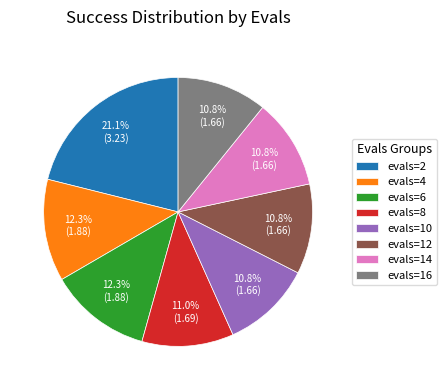

What is the largest slice in the pie chart?

evals=2